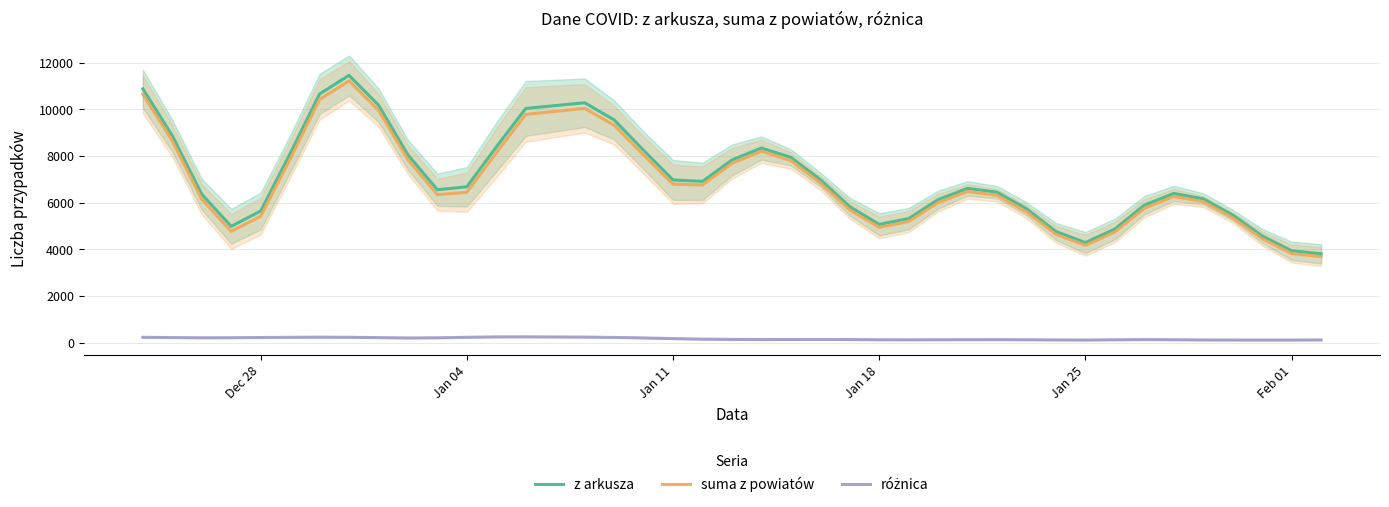

What is the highest value of the suma z powiatów series?

11221.9